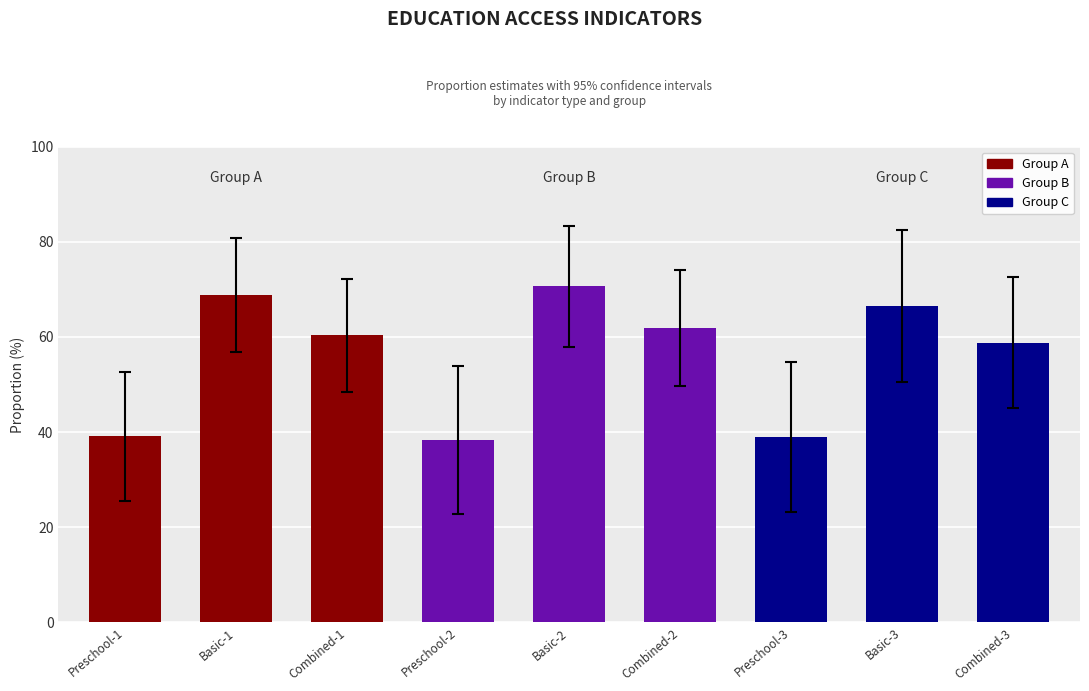

What is the sum of all values?

503.3